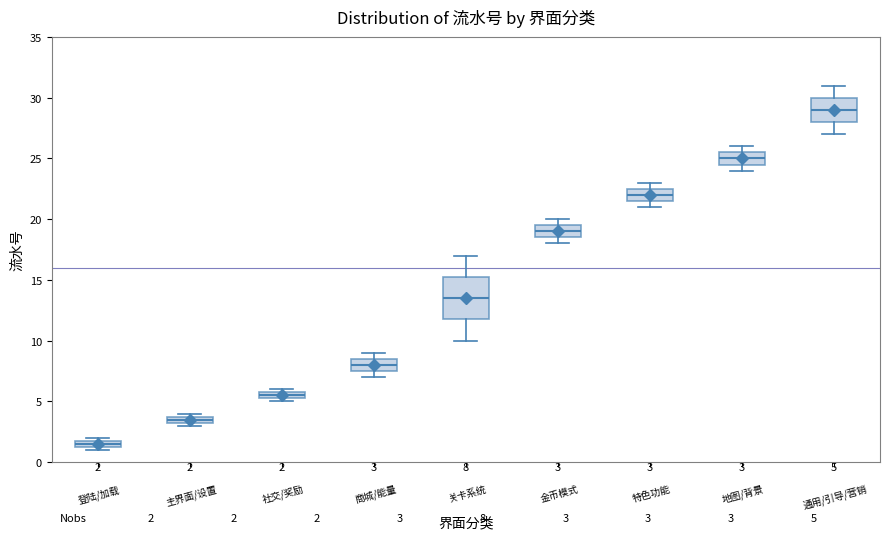

Comparing the boxes themselves (not the whiskers), which one is the tallest?

关卡系统